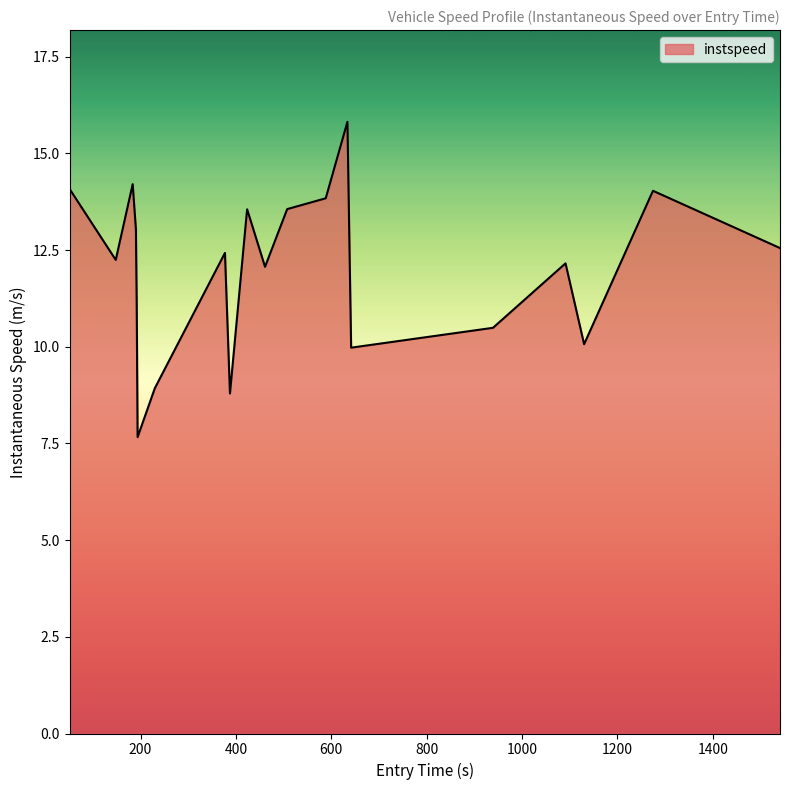

What is the difference between the maximum and minimum values?

8.2